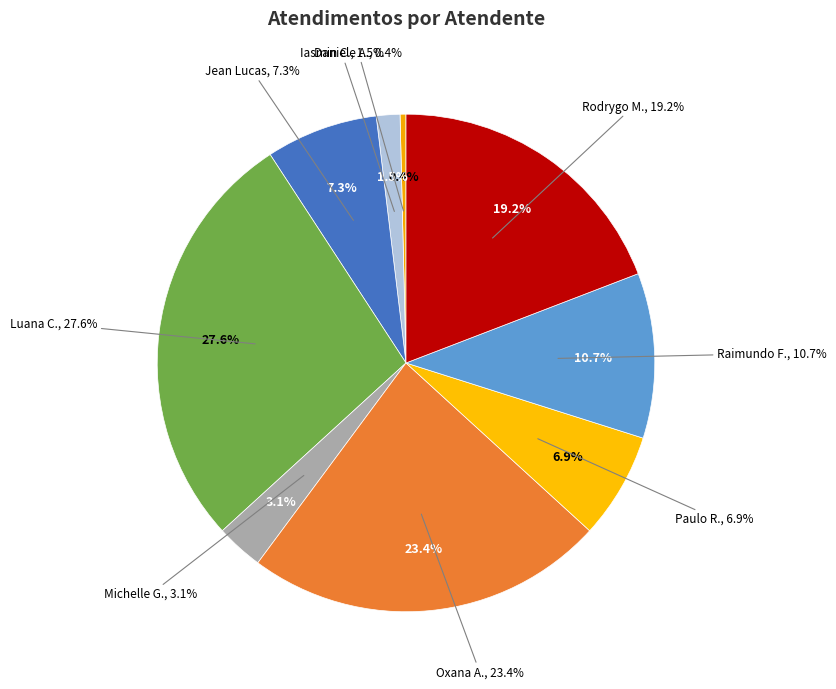

What is the largest slice in the pie chart?

Luana Cristine Sa dos Santos